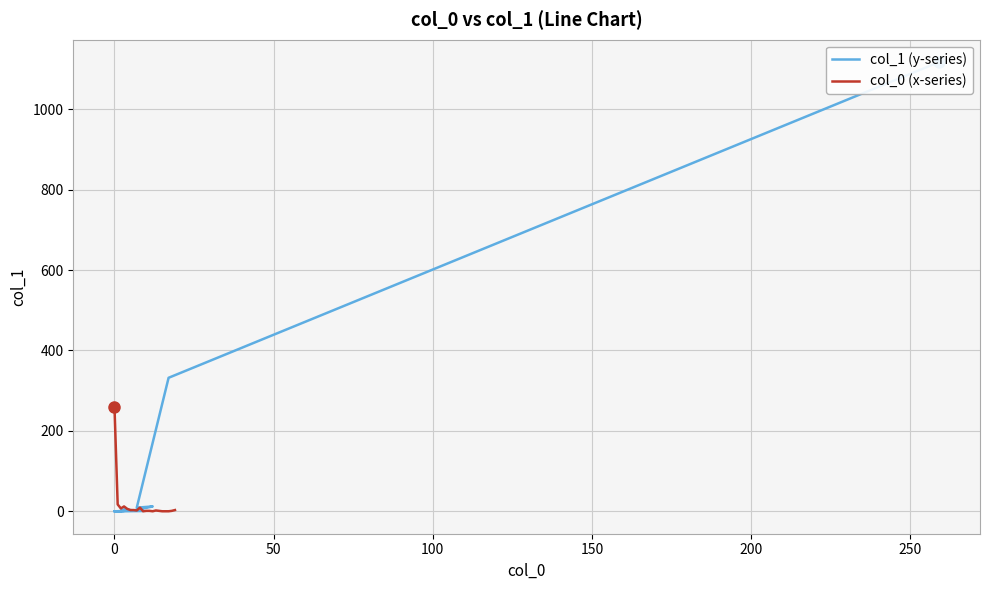

At which label does col_0 (x-series) reach its minimum?

9